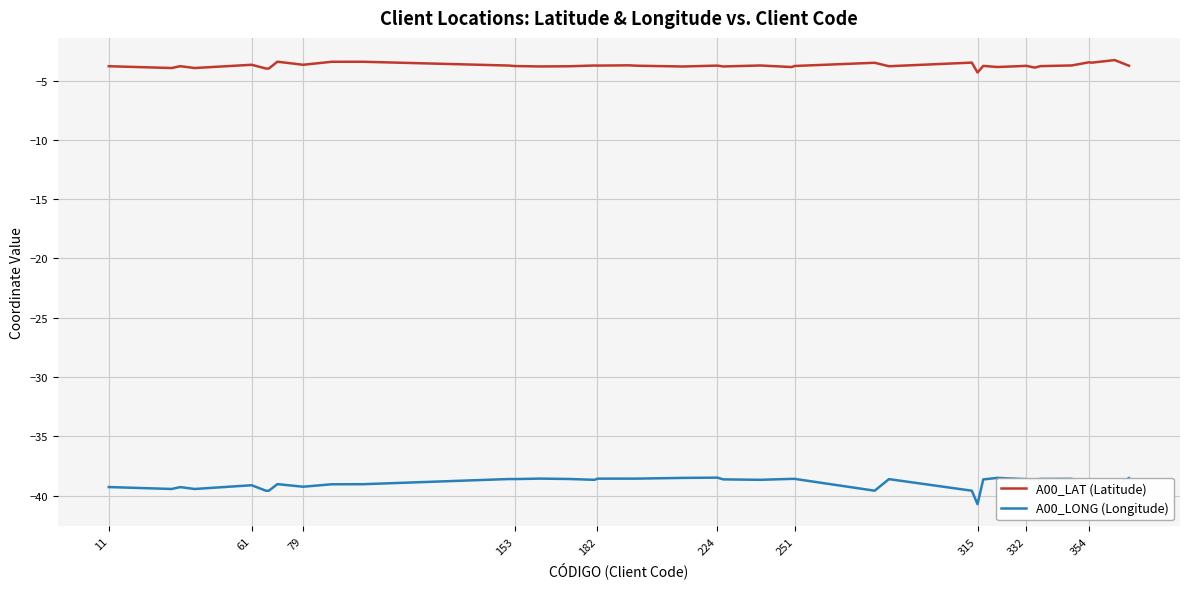

Which series has the largest total across all categories?

A00_LAT (Latitude)